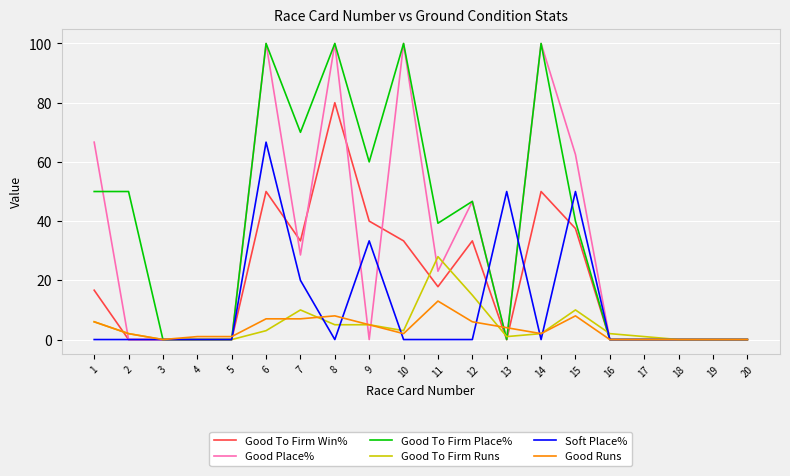

At which label does Soft Place% reach its peak?

6